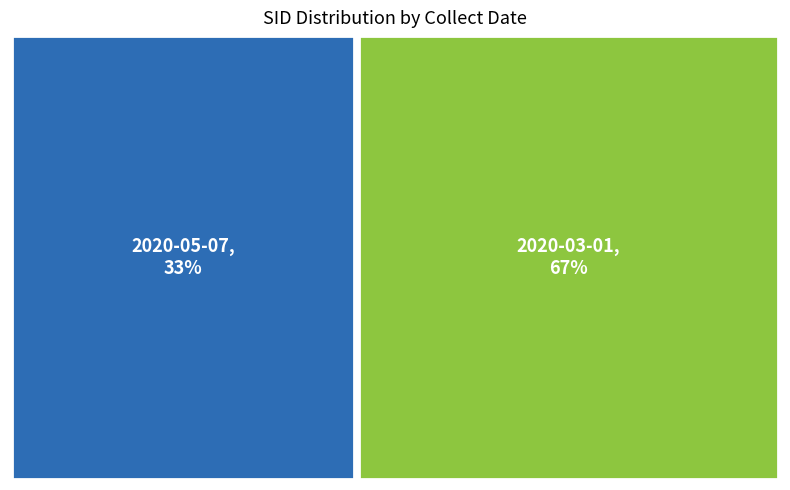

Is it true that 2020-05-07 is 19% of the pie?

False